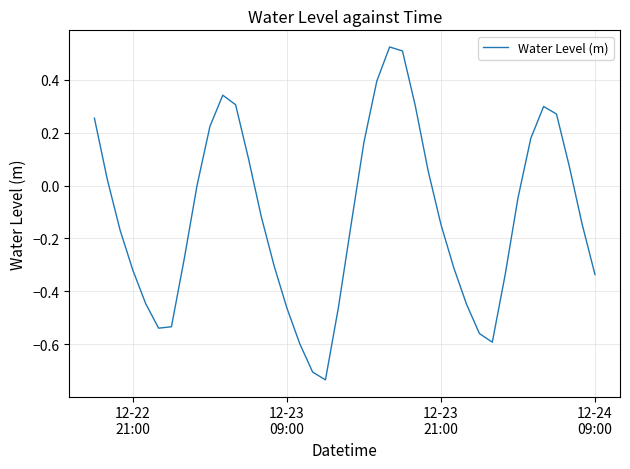

What is the difference between the maximum and minimum values?

1.3